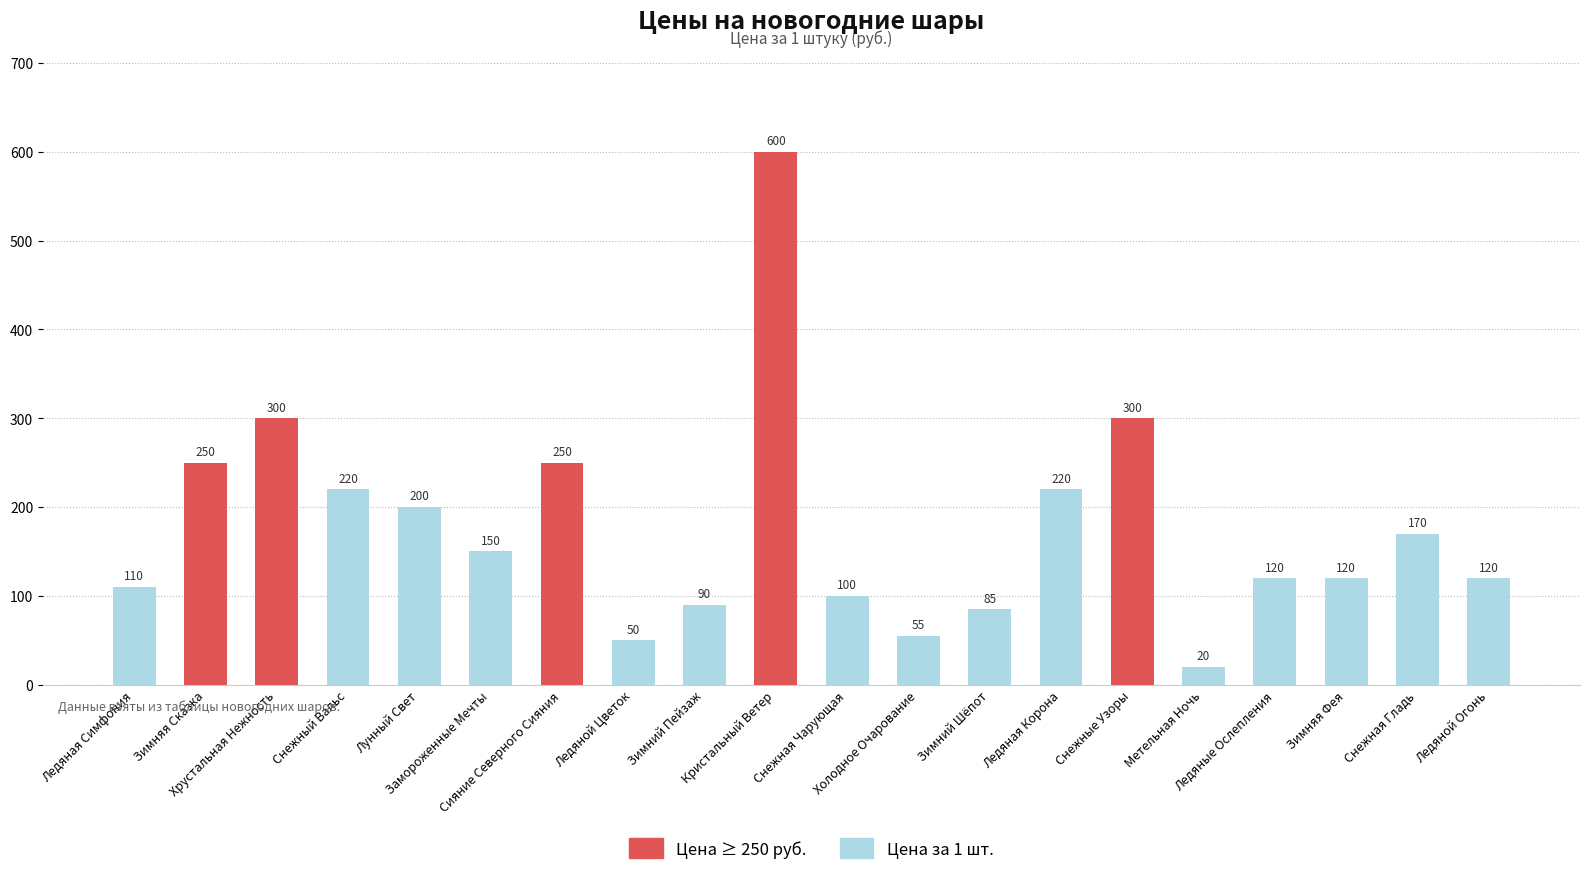

The chart shows a value of 295 at Кристальный Ветер. True or false?

False